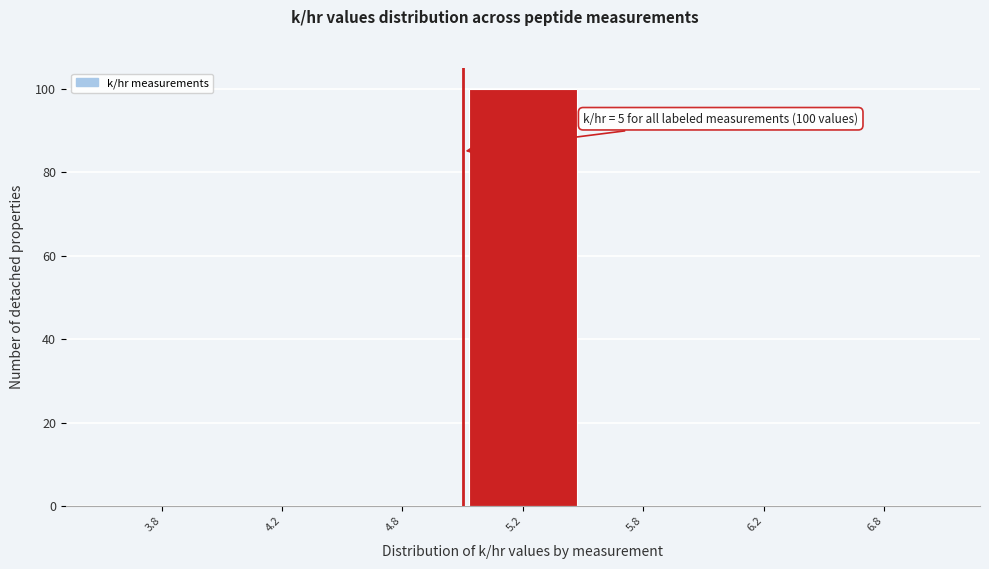

Reading left to right, list all the values displayed in this chart.

3.8=0	4.2=0	4.8=0	5.2=100	5.8=0	6.2=0	6.8=0